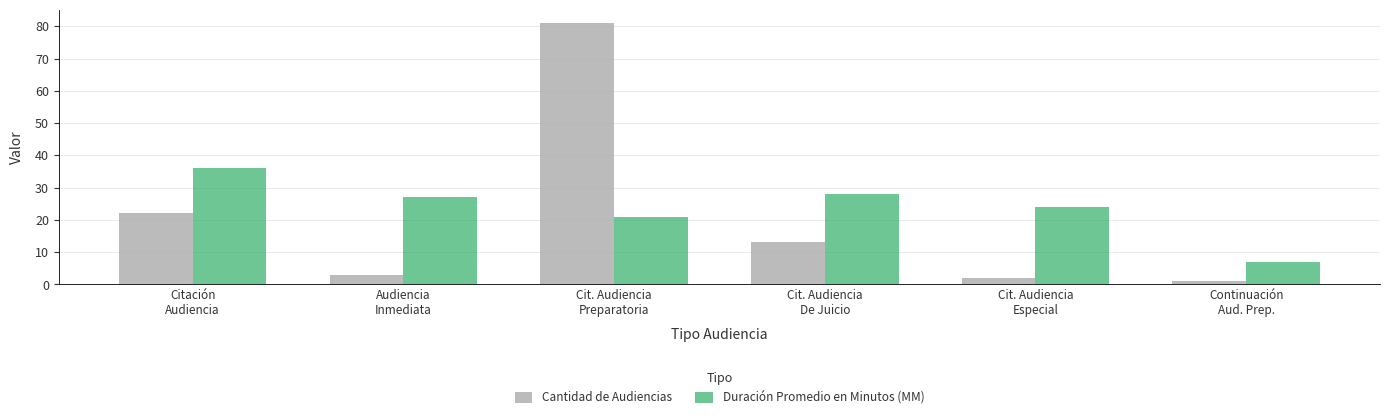

At how many categories does at least one series exceed 2?

6